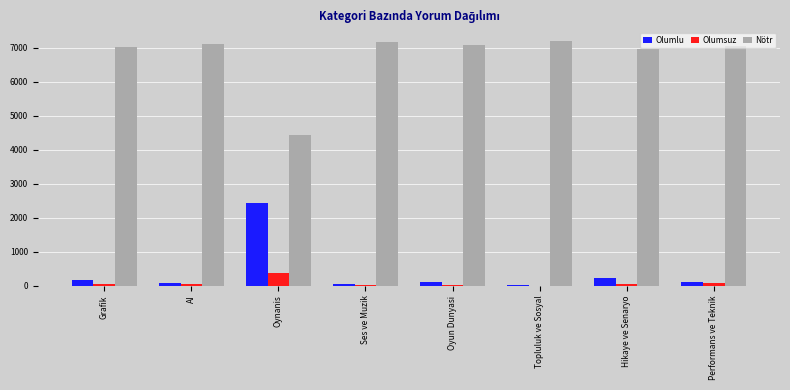

Read the Nötr value at Oynanis.

4434